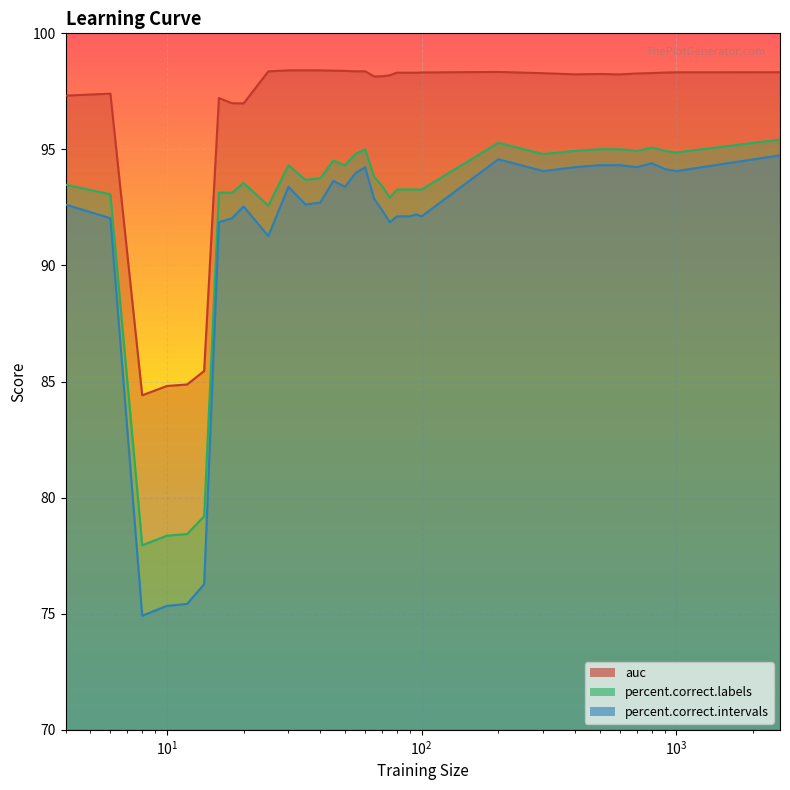

How many interior local peaks does the auc series have?

8